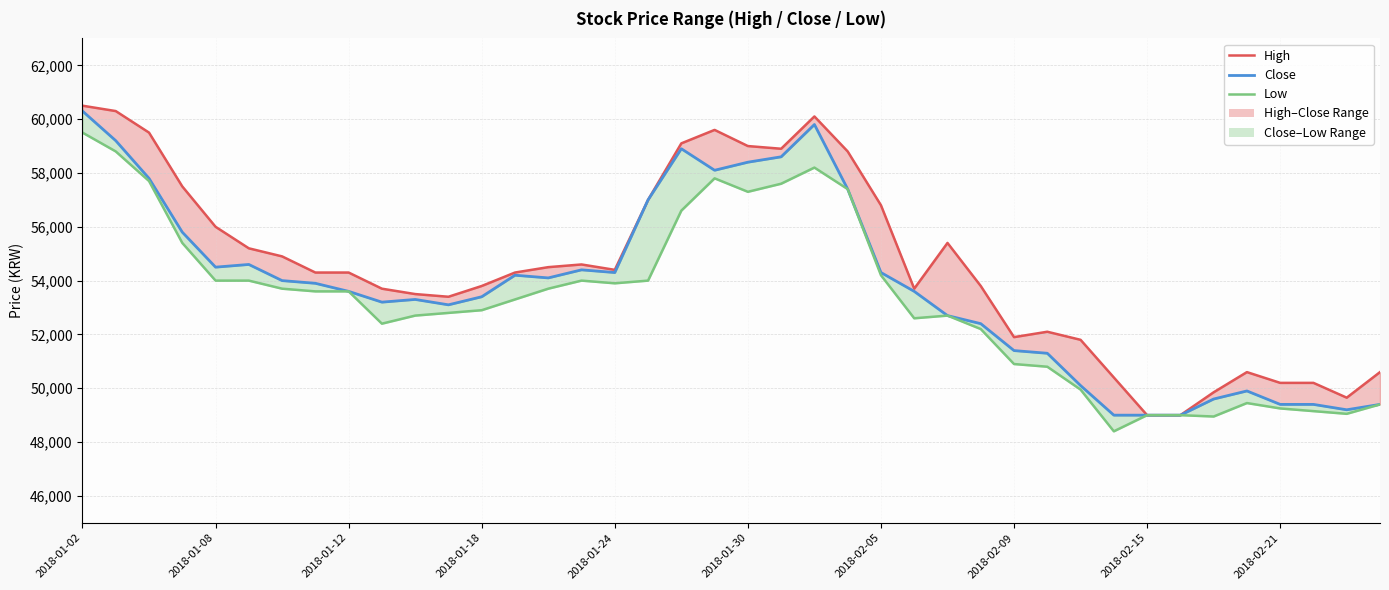

Rank the series by their average value, from lowest to highest.

Low, Close, High